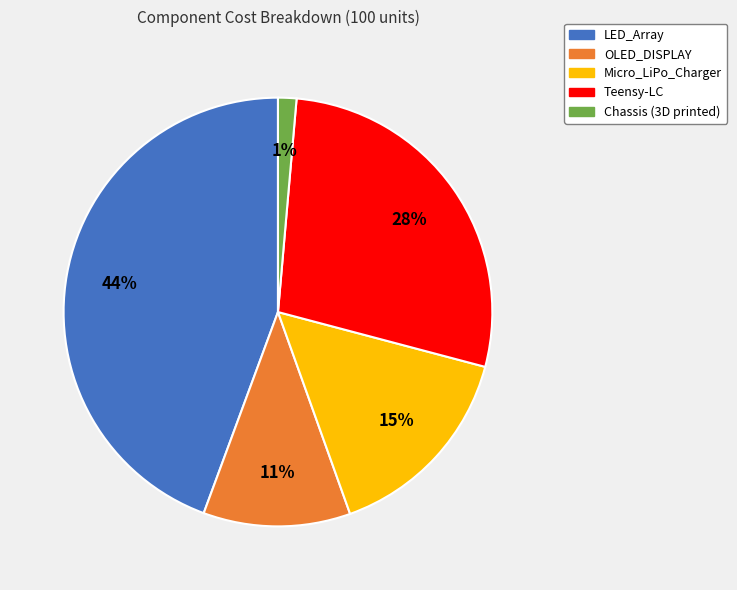

Combined, do OLED_DISPLAY and LED_Array account for over 50%?

Yes